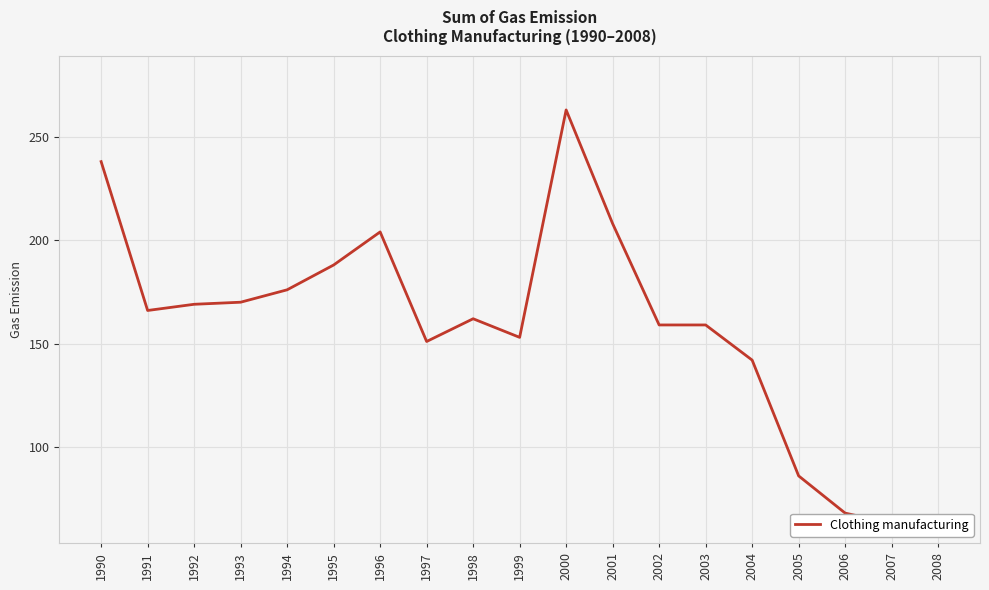

How many data points are above 162?

9